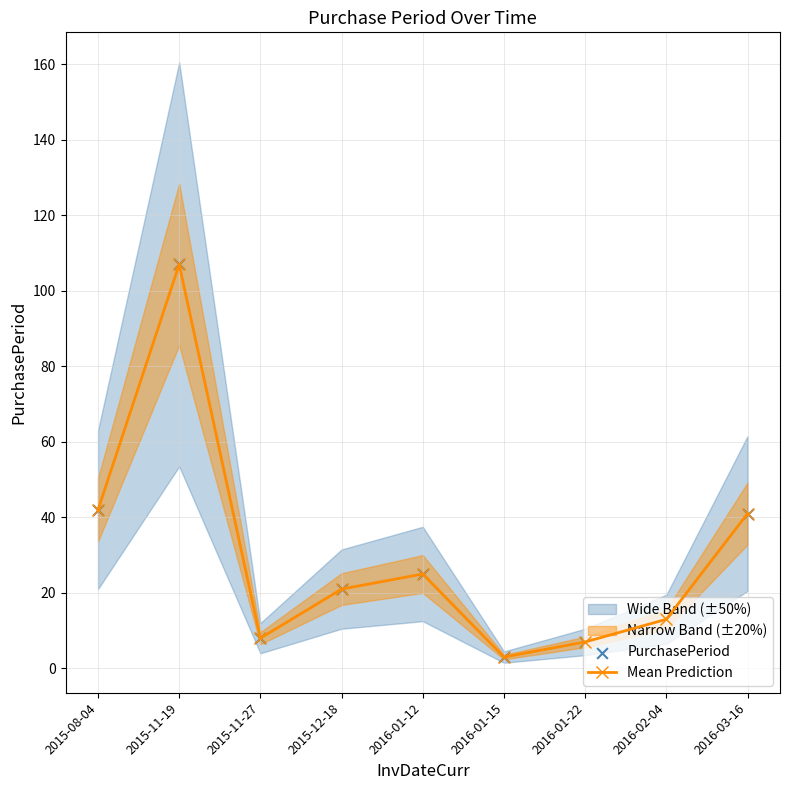

How many interior local valleys does the Mean Prediction series have?

2